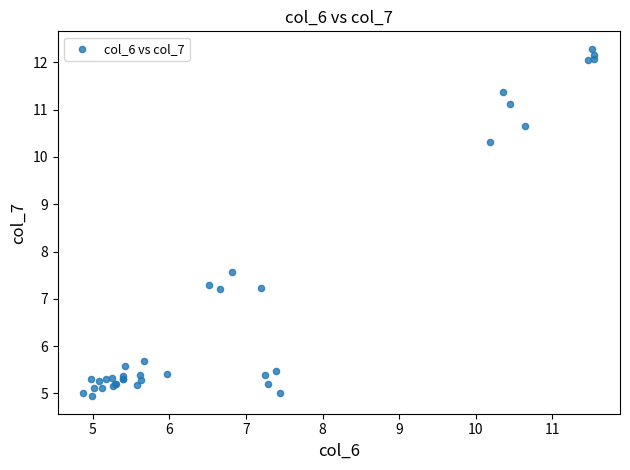

What Y value in the scatter plot is closest to 8?

7.6